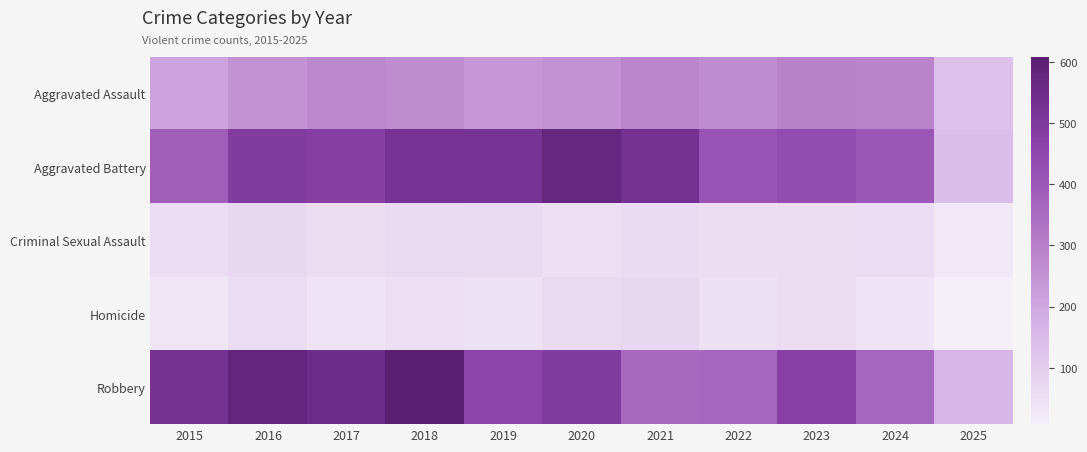

Which category has the lowest value across all series?

2025